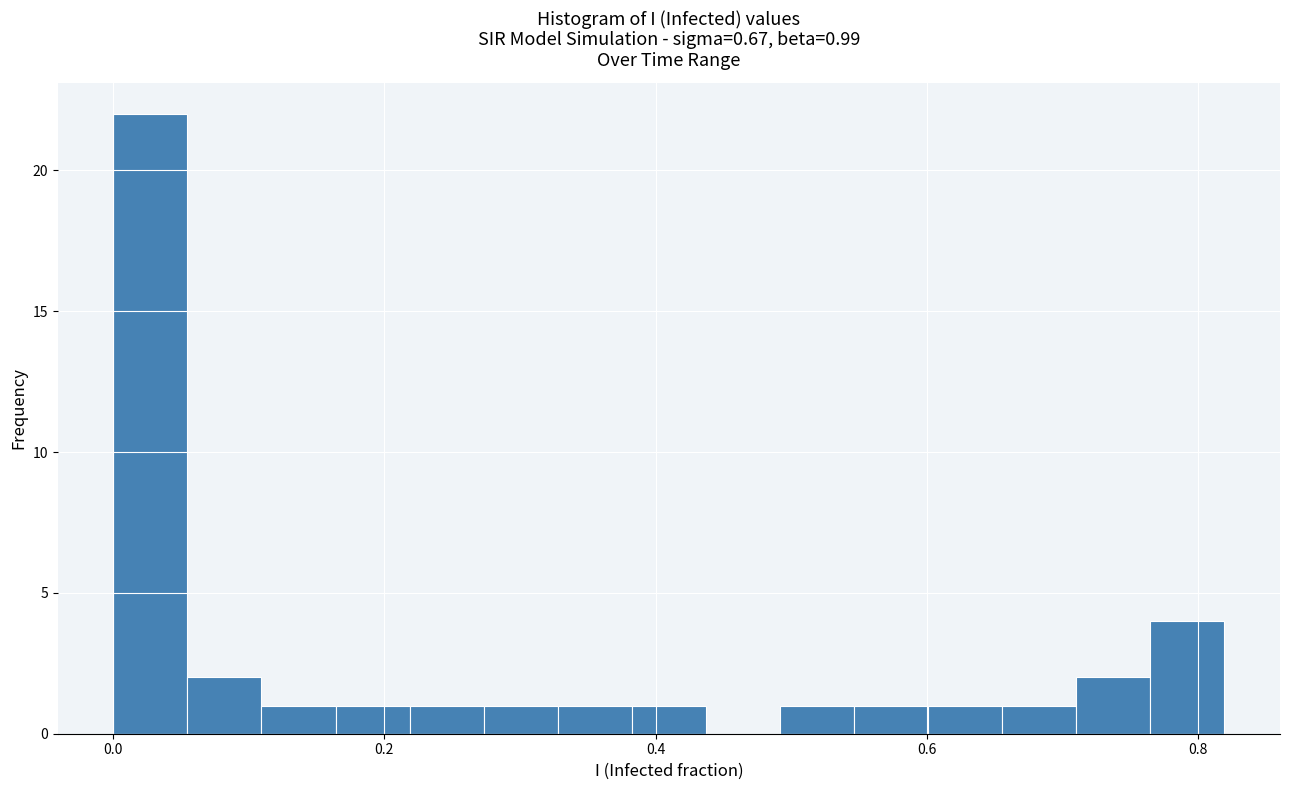

Read against the x-axis, roughly where is the centre of the tallest bar?

0.02